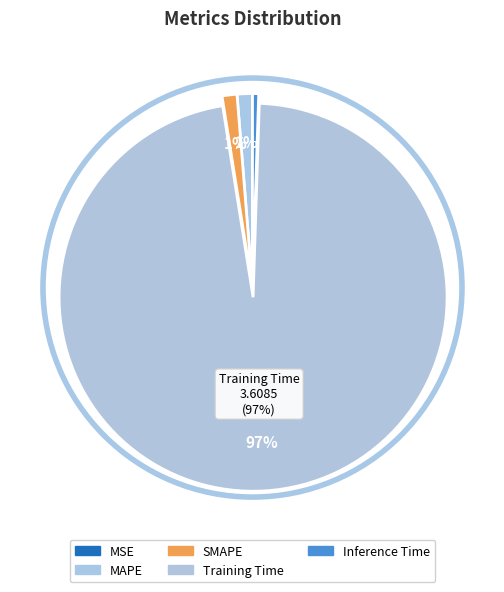

True or false: SMAPE accounts for 1% of the total.

True